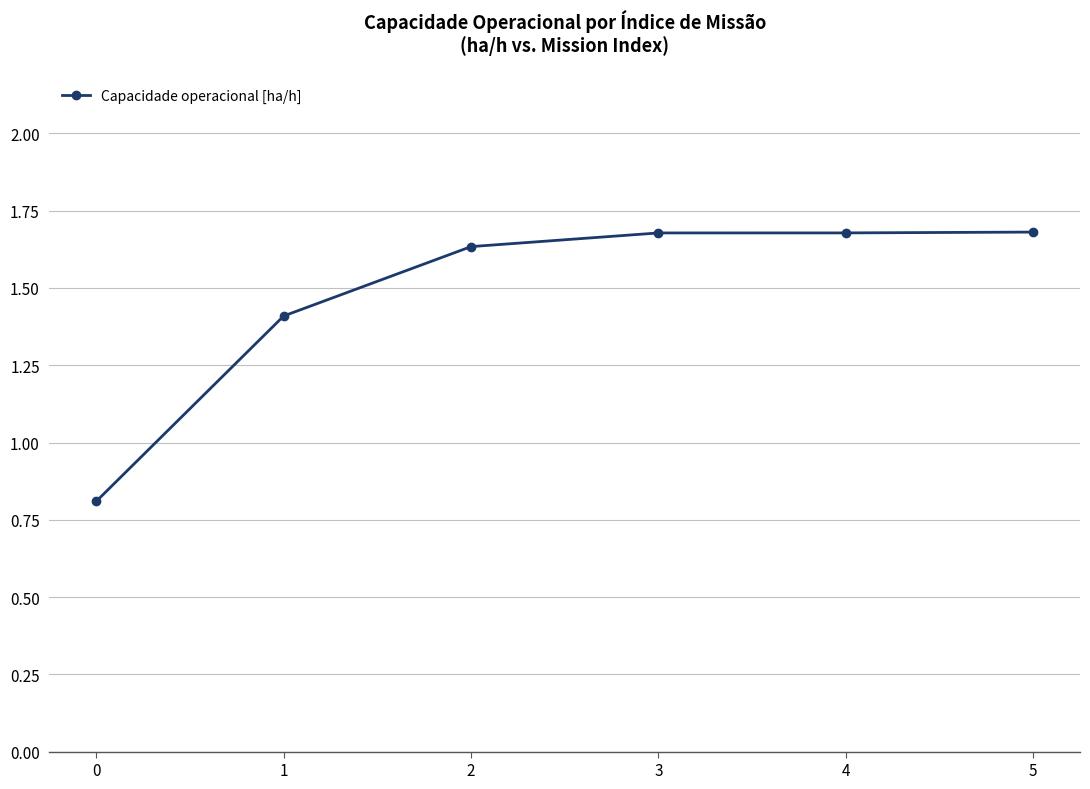

What is the smallest value displayed?

0.8